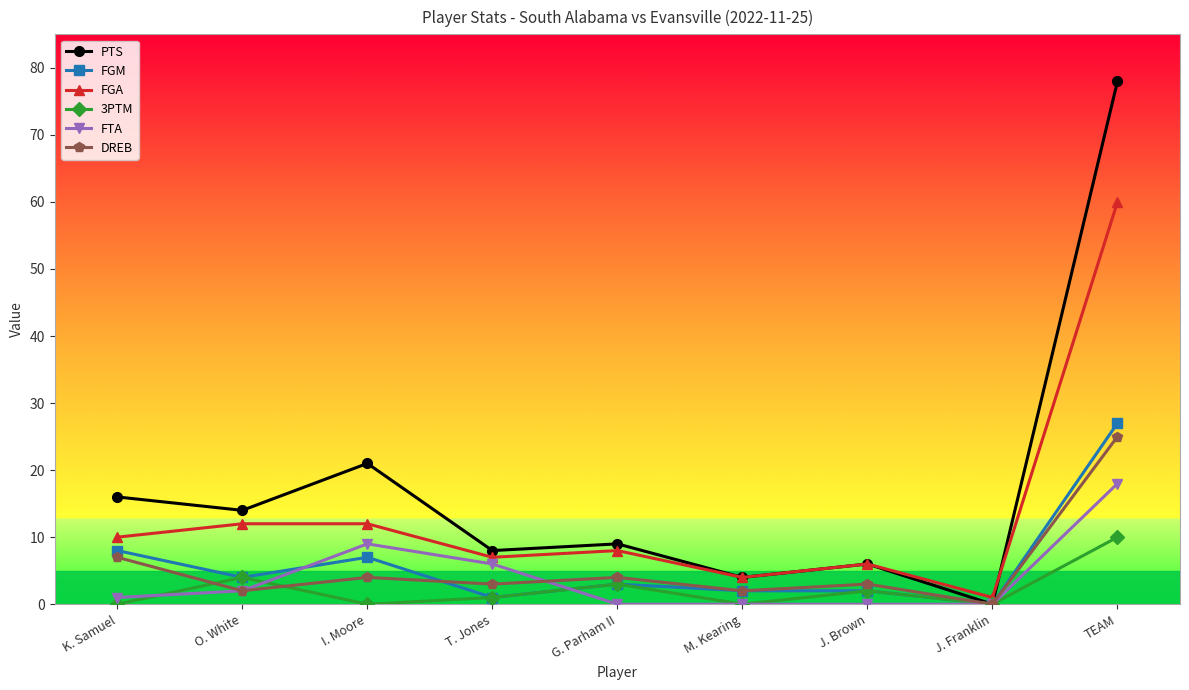

Reading right to left, list all the values displayed in this chart.

PTS: 78	0	6	4	9	8	21	14	16
FGM: 27	0	2	2	3	1	7	4	8
FGA: 60	1	6	4	8	7	12	12	10
3PTM: 10	0	2	0	3	1	0	4	0
FTA: 18	0	0	0	0	6	9	2	1
DREB: 25	0	3	2	4	3	4	2	7